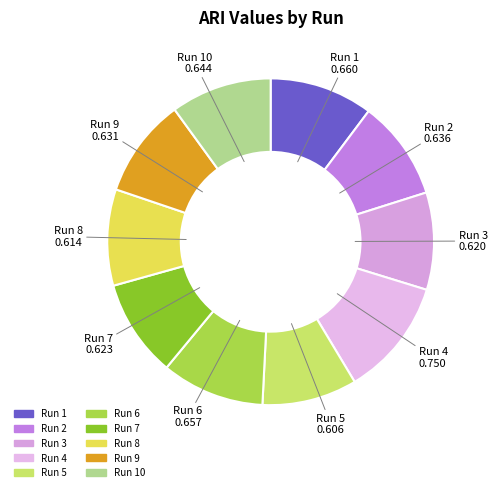

Rank the categories by value from lowest to highest.

5, 8, 3, 7, 9, 2, 10, 6, 1, 4